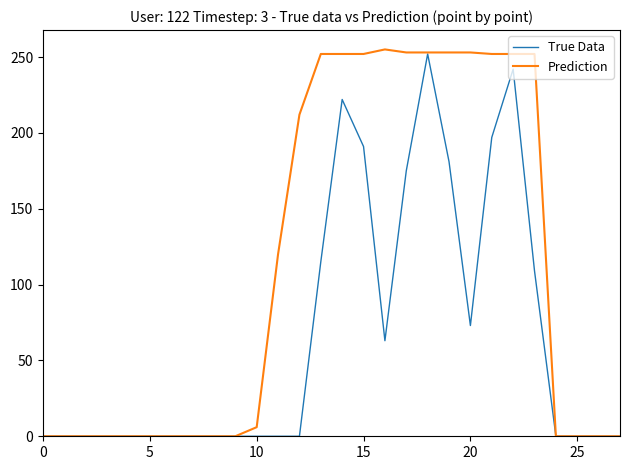

Does the chart have visible grid lines?

No